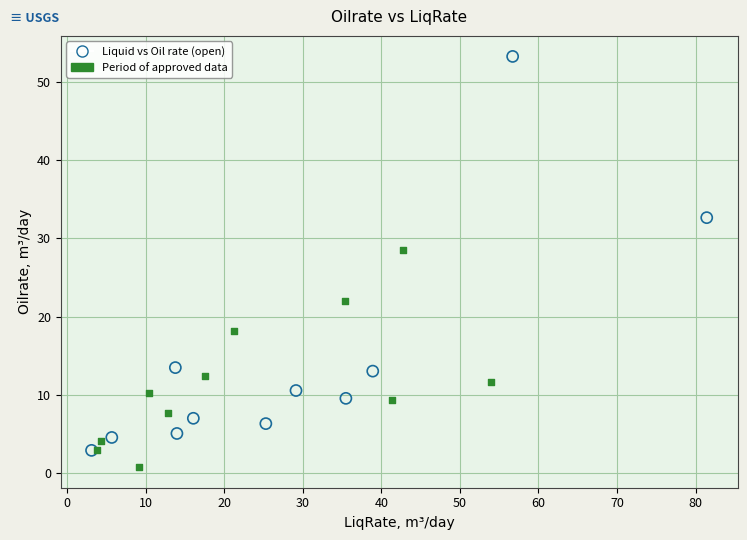

Which series reaches the maximum Y coordinate?

Liquid vs Oil rate (open)